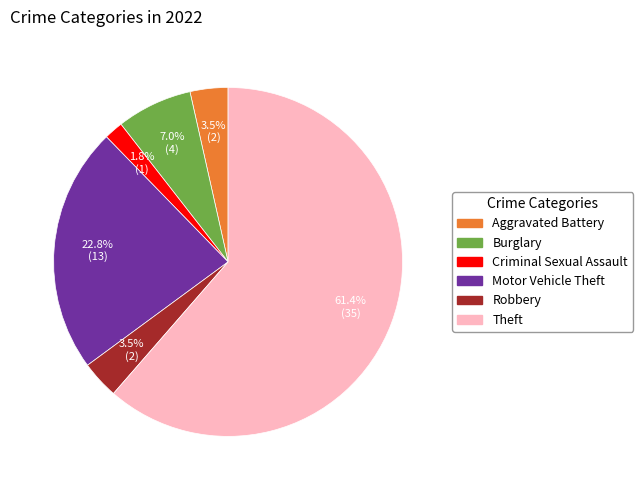

Is there a majority slice in this chart?

Yes